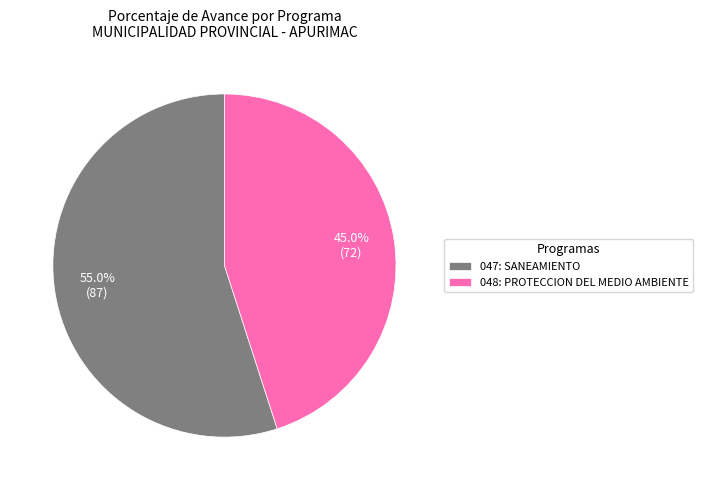

Which slice is the smallest?

048: PROTECCION DEL MEDIO AMBIENTE